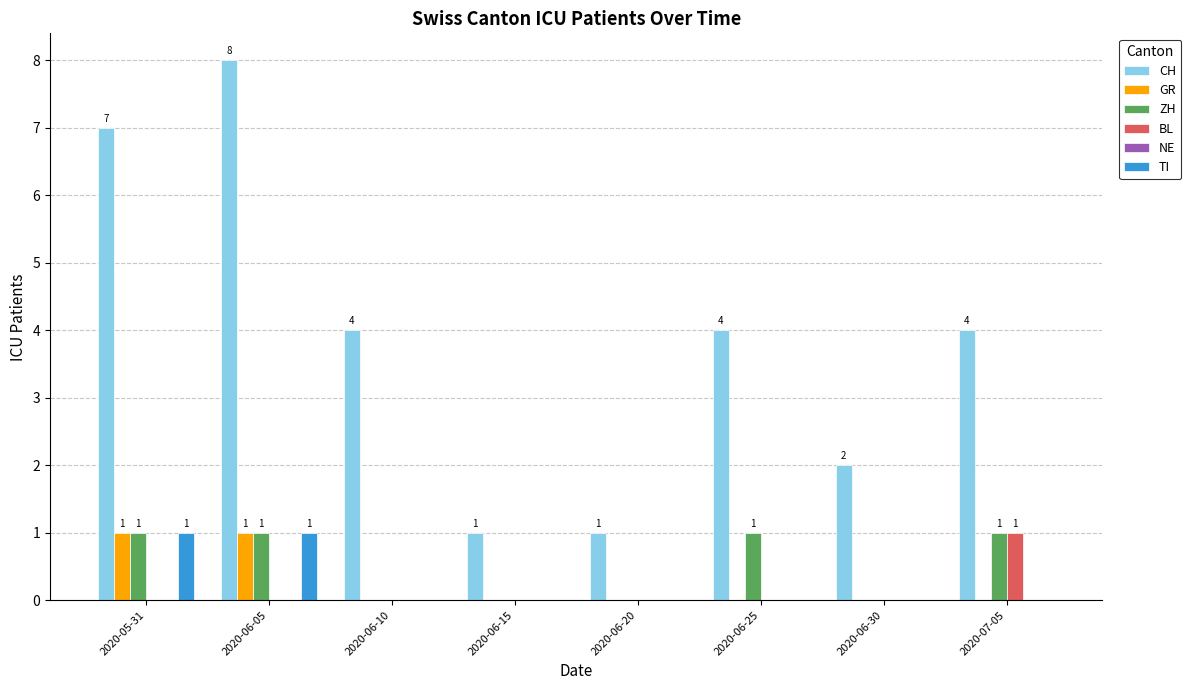

Between 2020-06-05 and 2020-06-30, which series saw the biggest shift?

CH